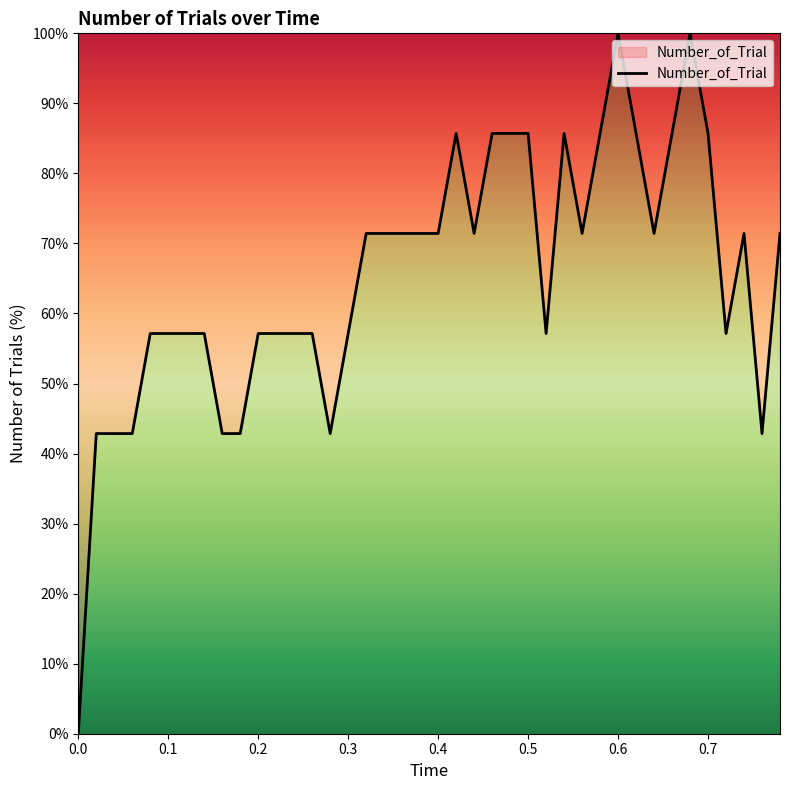

What is the greatest value displayed?

100.0